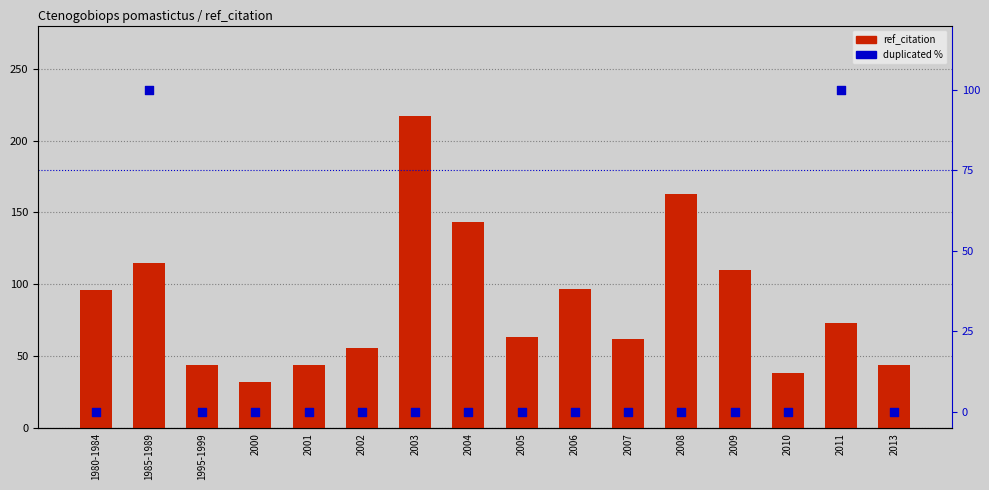

At how many categories does at least one series exceed 36?

15